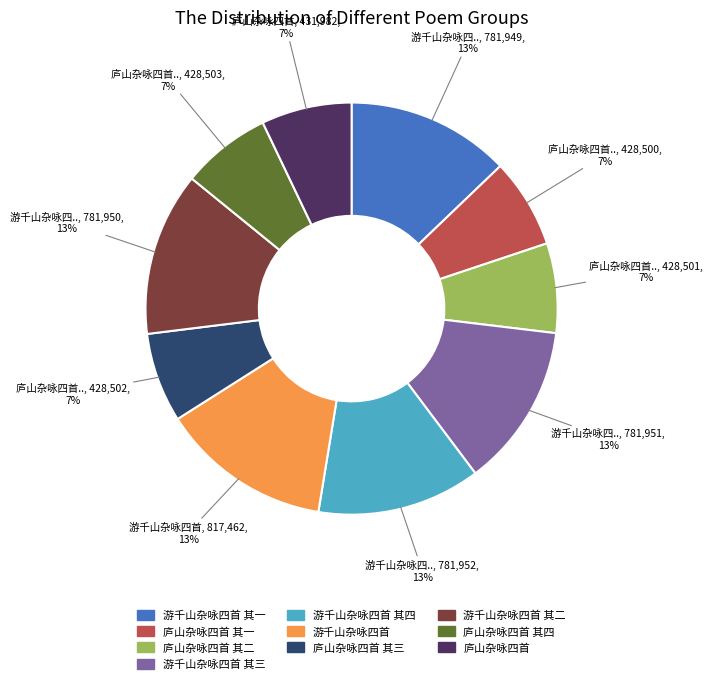

The 游千山杂咏四首 slice represents 6% of the pie. True or false?

False